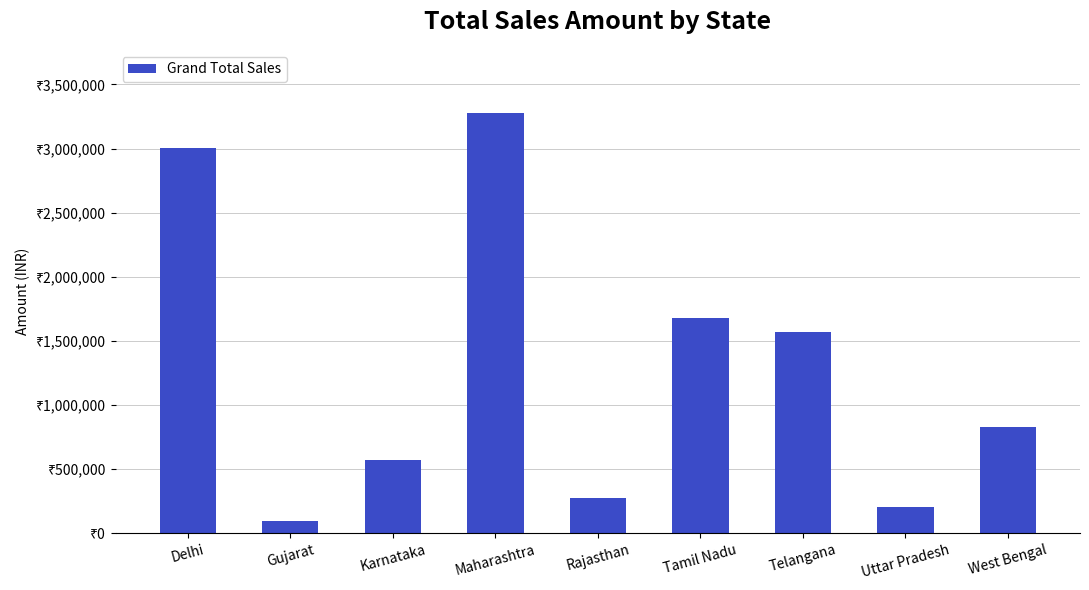

Does the chart contain any negative values?

No